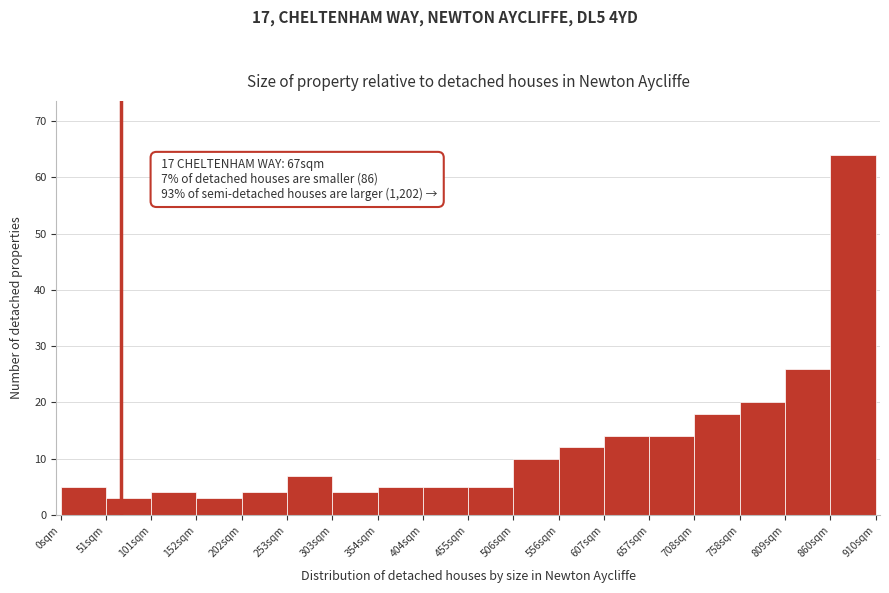

Which range on the x-axis has the tallest bar?

860 to 910